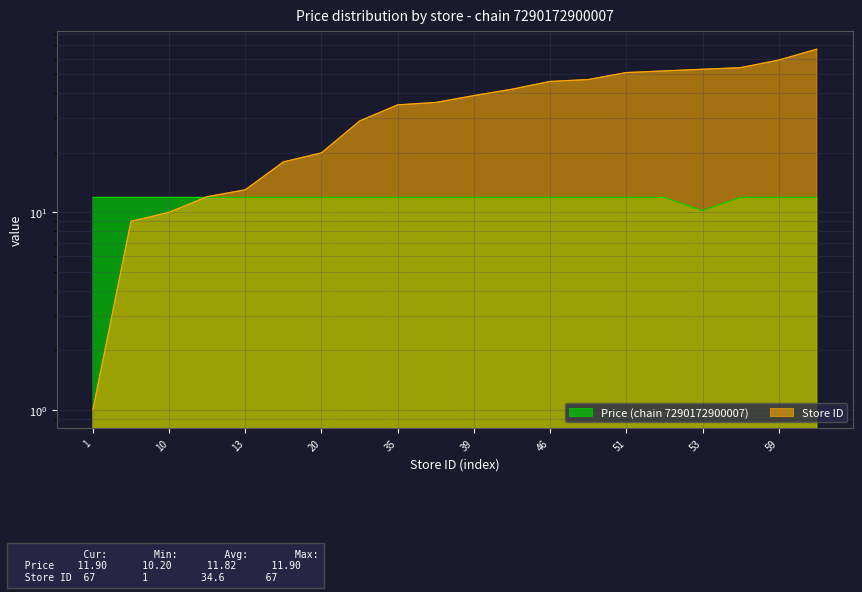

List the series in order of their overall mean, highest first.

store_id, chain_id_7290172900007